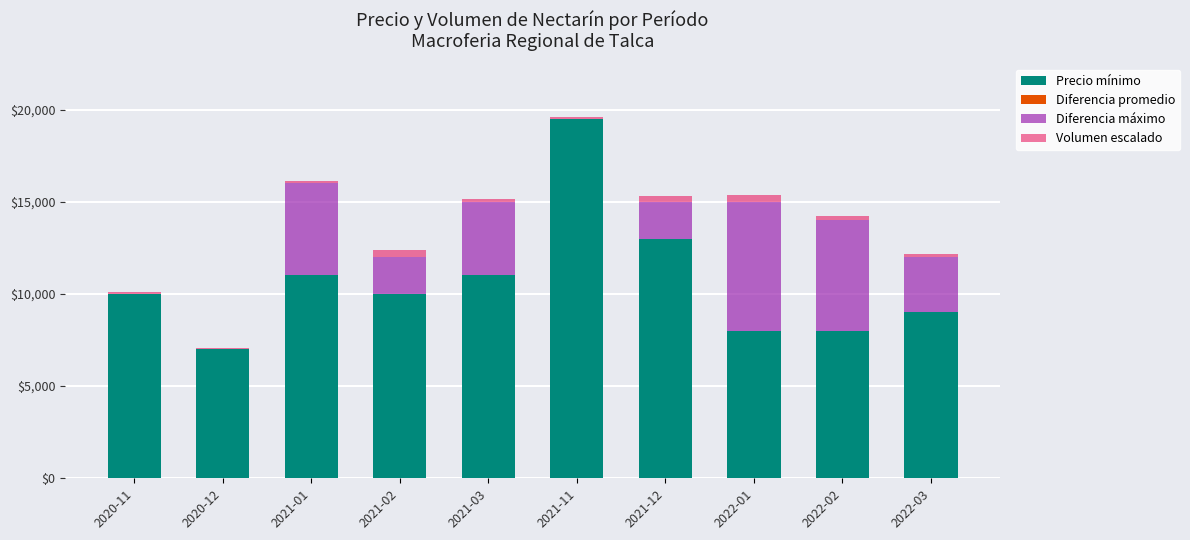

How many categories are shown in the chart?

10